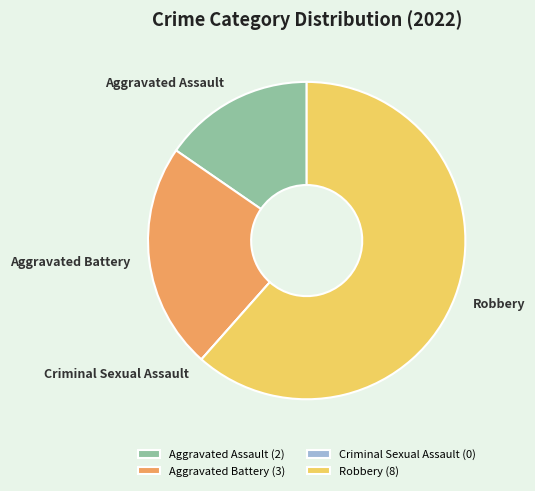

The Aggravated Assault slice represents 5% of the pie. True or false?

False